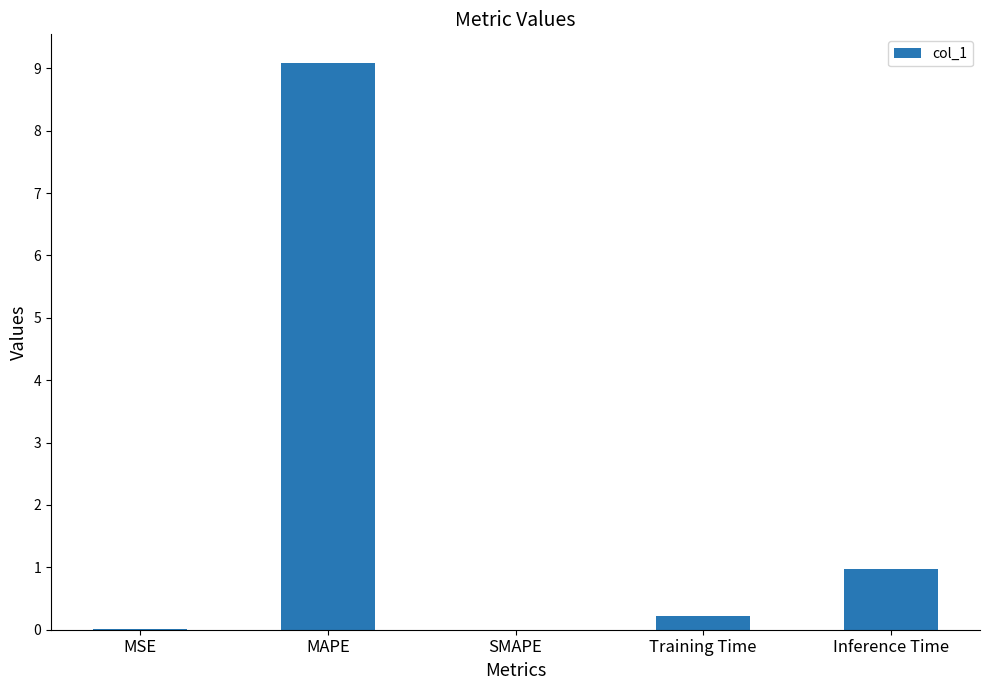

What is the sum of the values at Inference Time and MAPE?

10.1